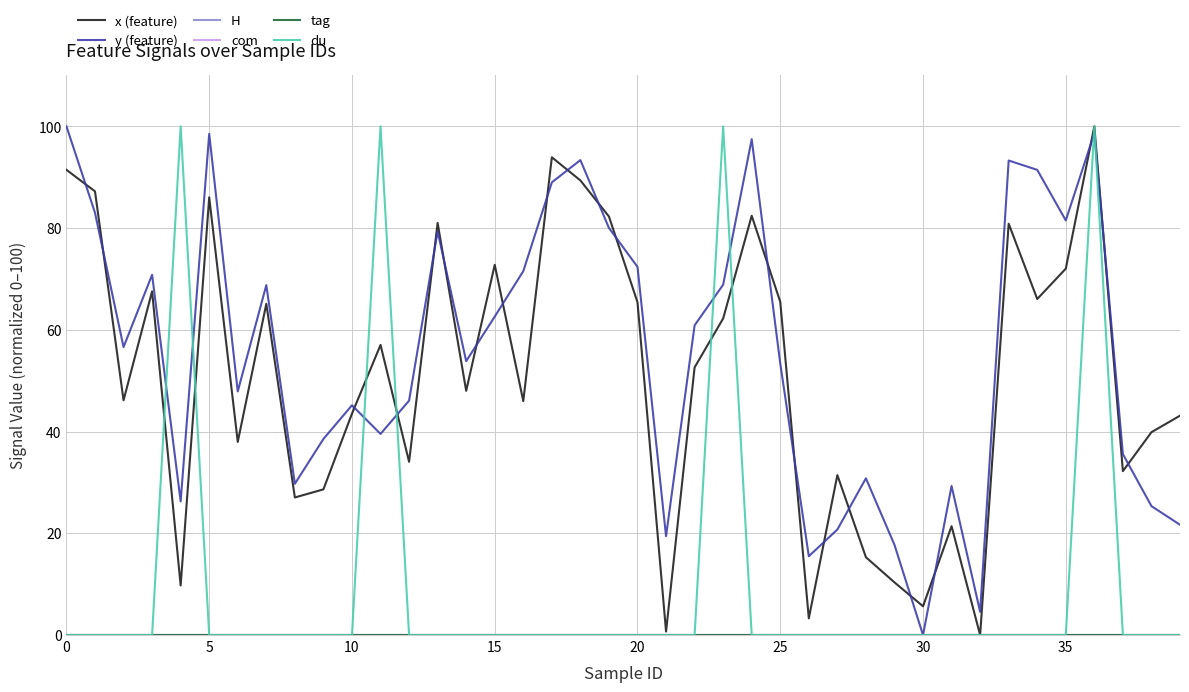

How many times do x (feature) and y (feature) cross each other?

21